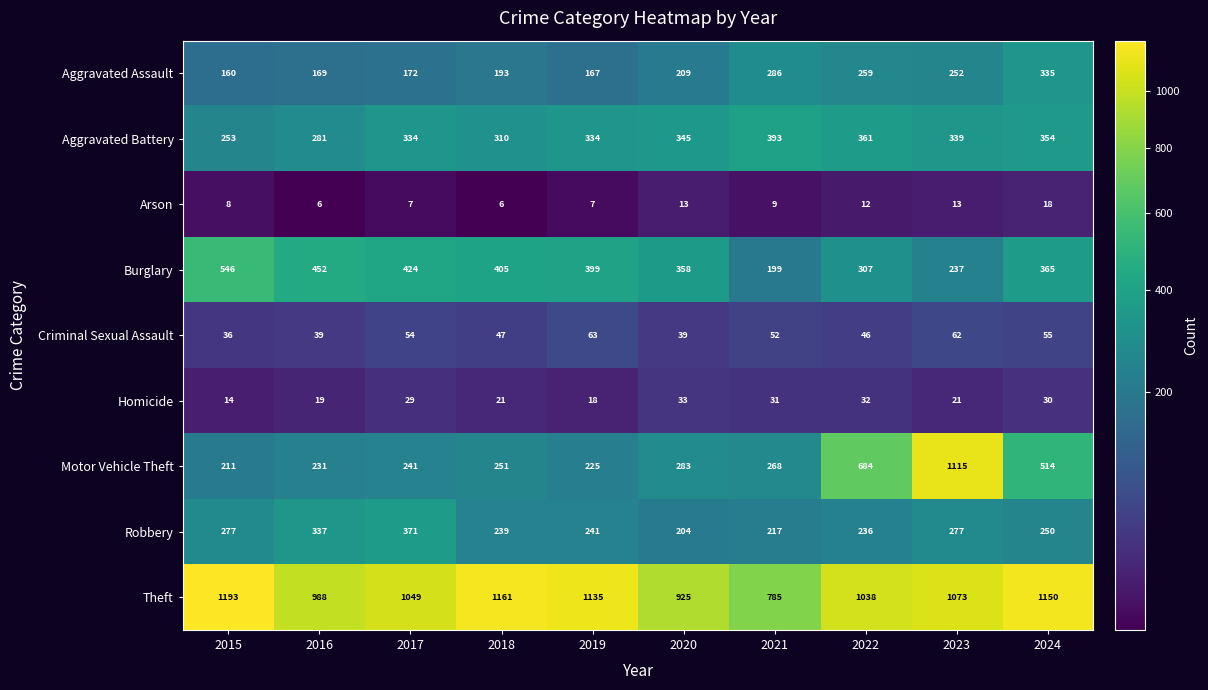

How many series are shown in this chart?

9